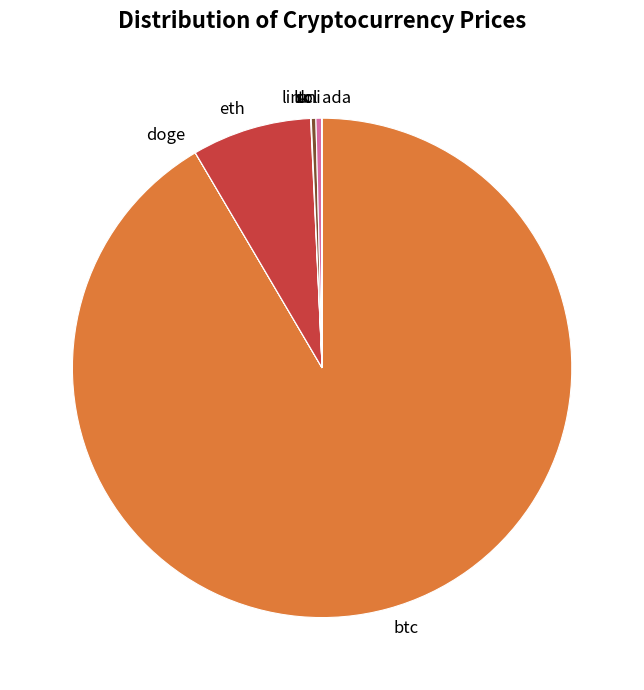

What is the ratio of the value at ltc to the value at sol?

0.8